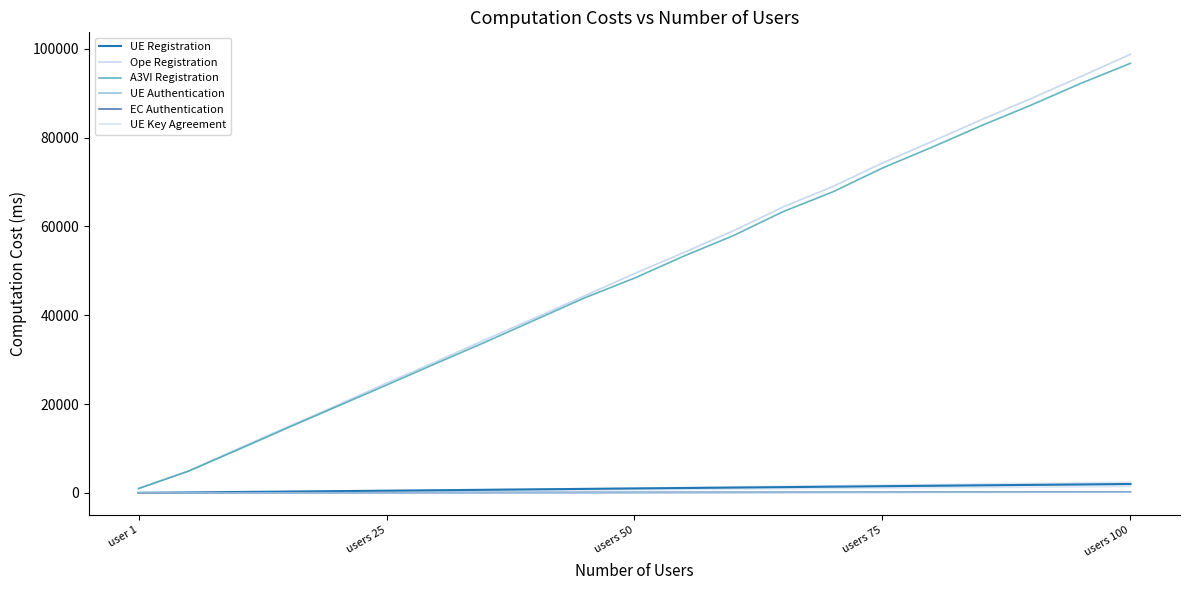

True or false: Ope Registration has more than 2 interior local peaks.

False